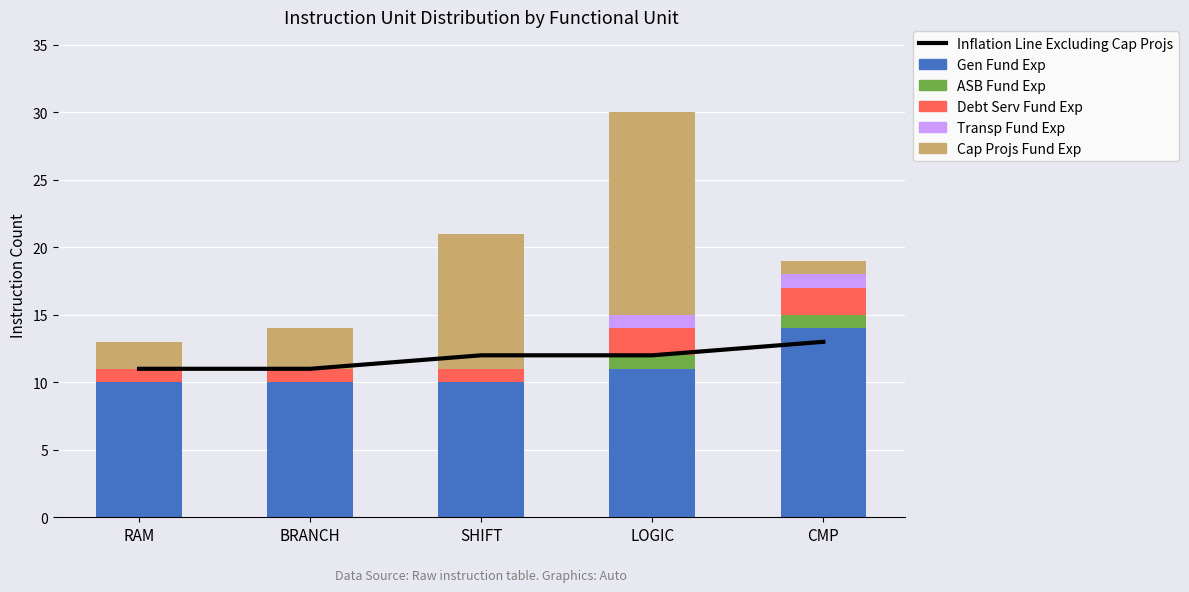

What is the sum of all Transp Fund Exp values?

2